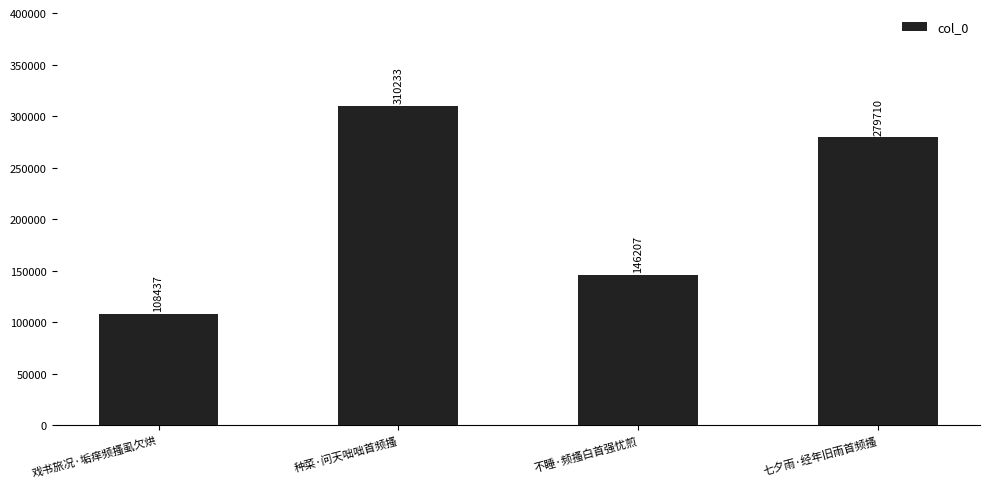

Does the chart contain stacked bars?

No